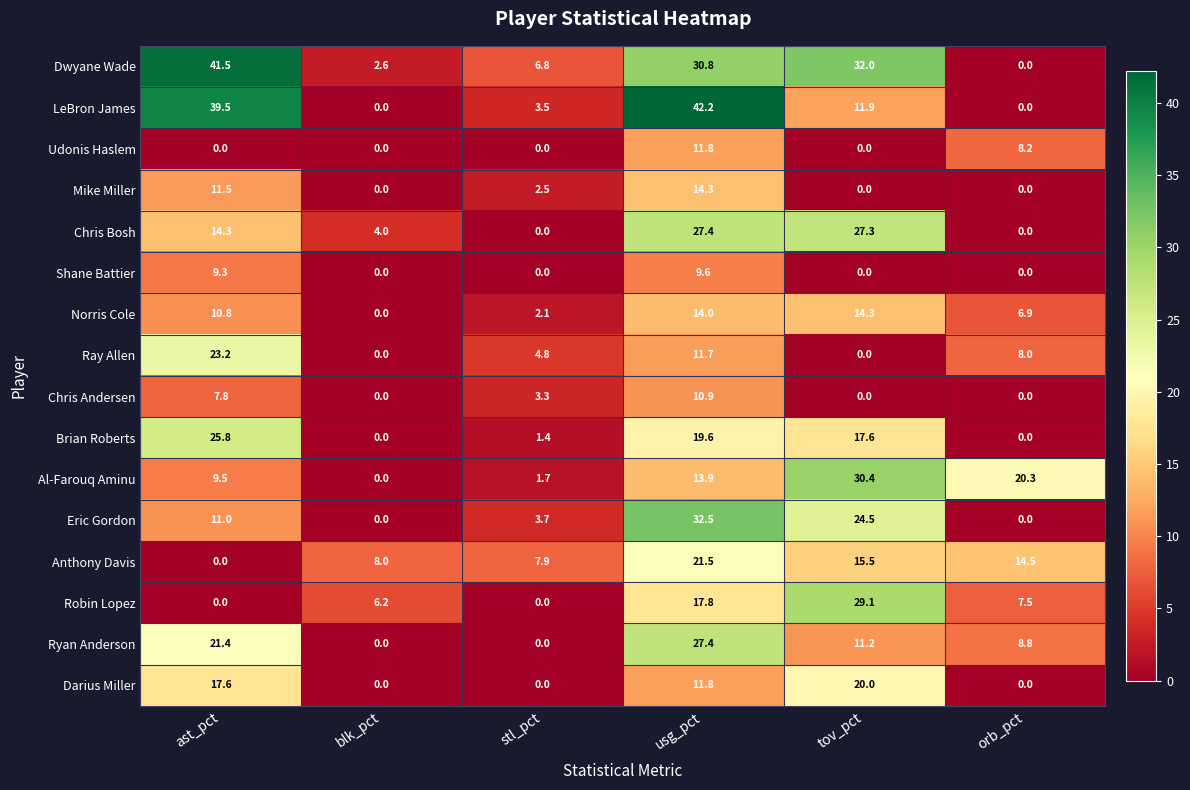

How many data points does each series have?

6